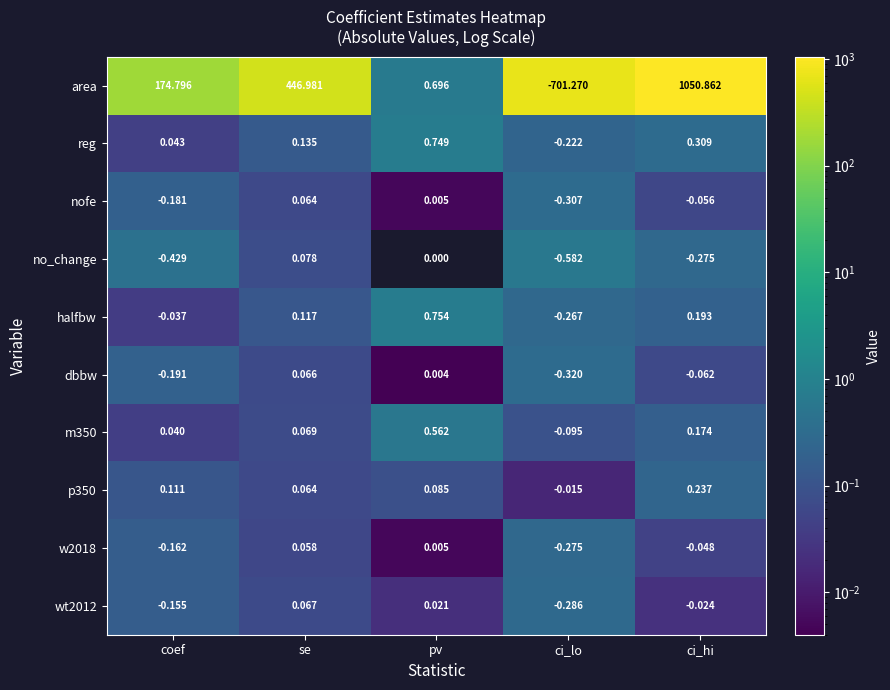

At which label does dbbw reach its minimum?

ci_lo